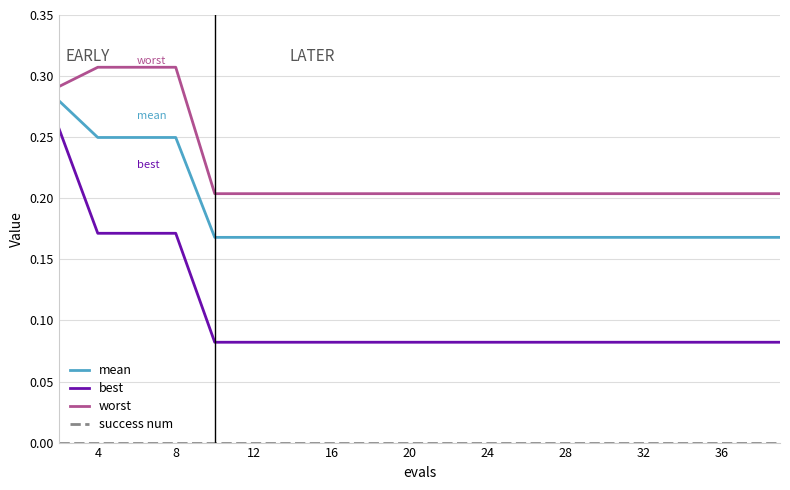

What is the sum of all best values?

2.1